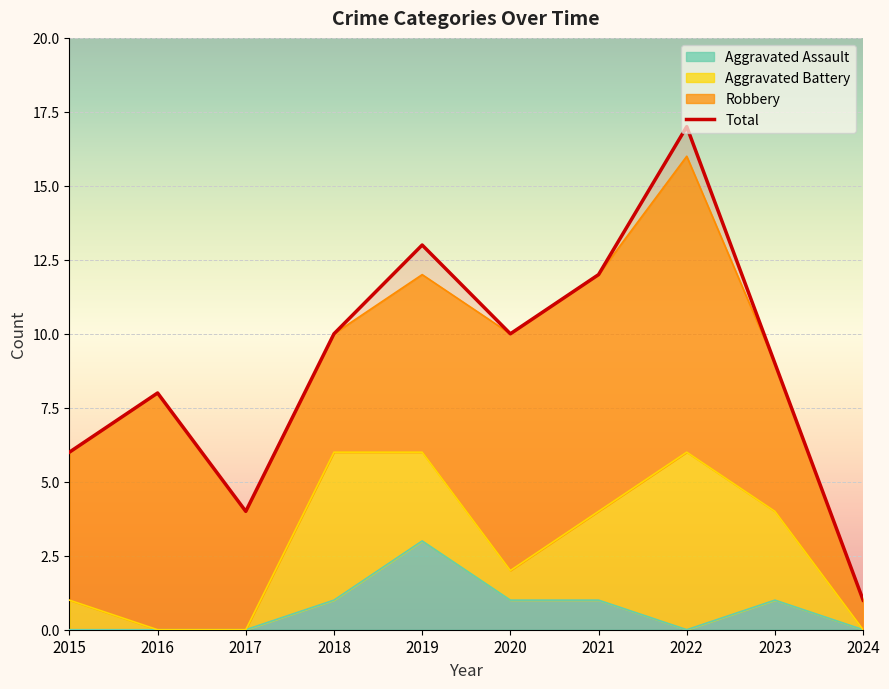

Which label corresponds to the smallest value in the chart?

2024